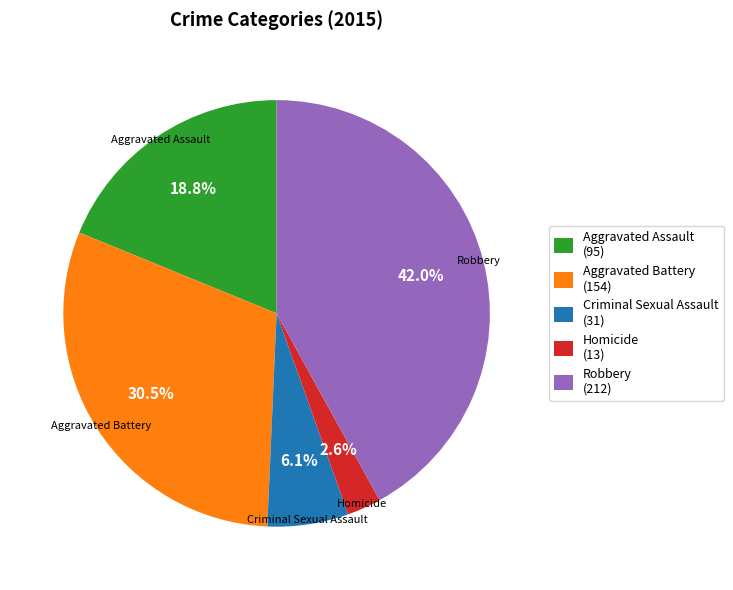

Which category has the smallest portion of the pie?

Homicide